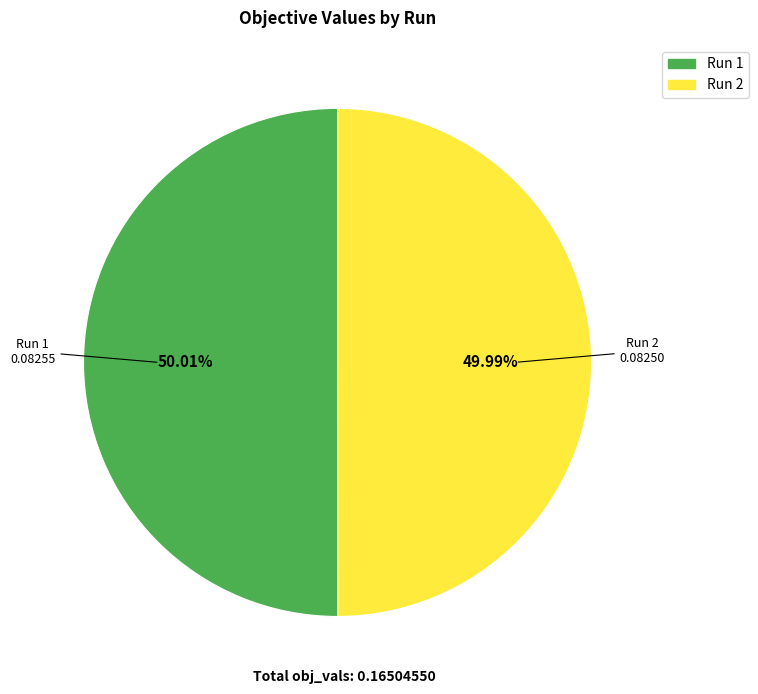

Is there any slice that represents more than half of the pie?

Yes